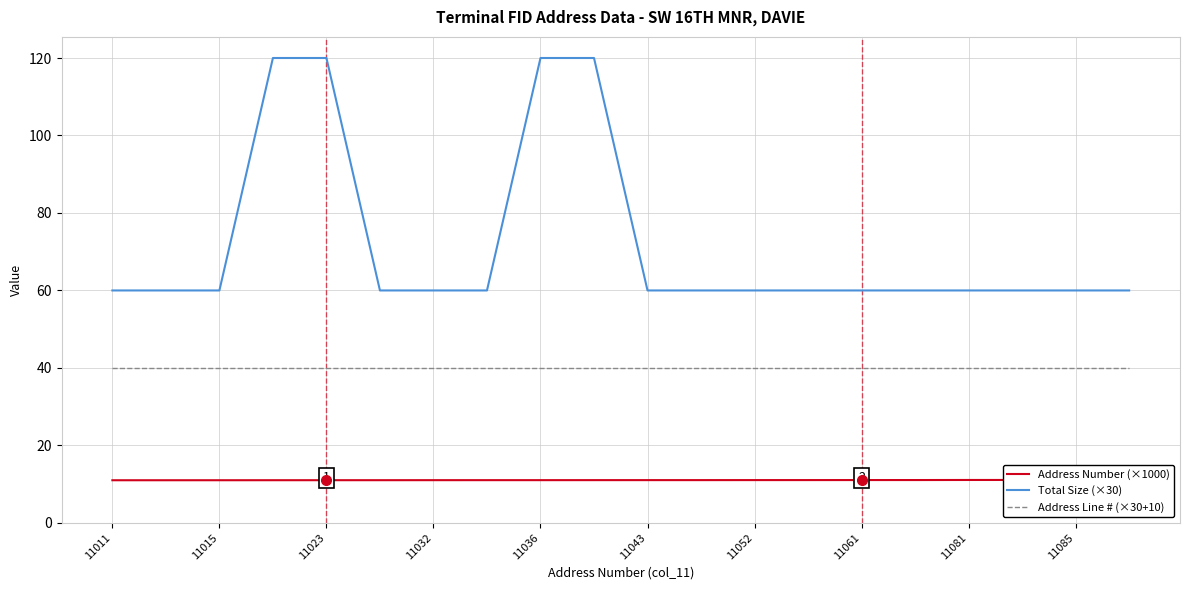

True or false: Address Line # (×30+10) and Address Number (×1000) cross at least once.

False